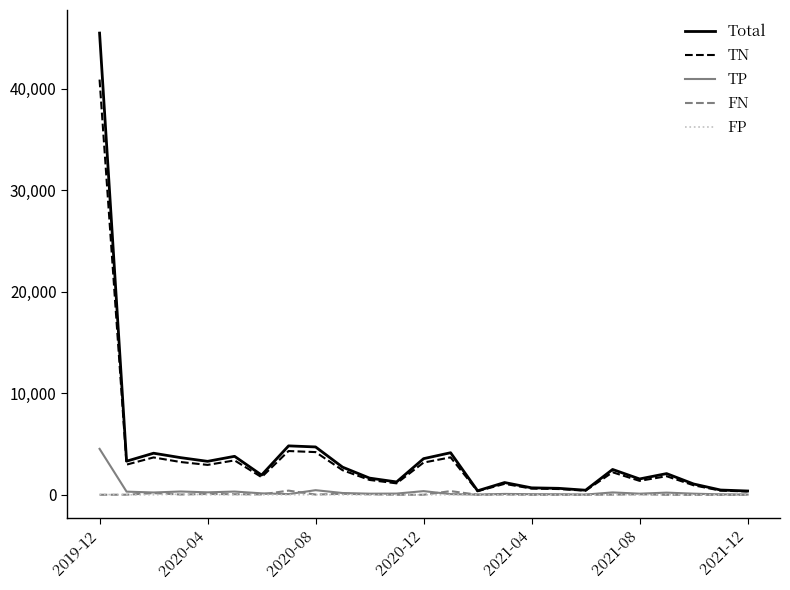

What is the highest value of the Total series?

45489